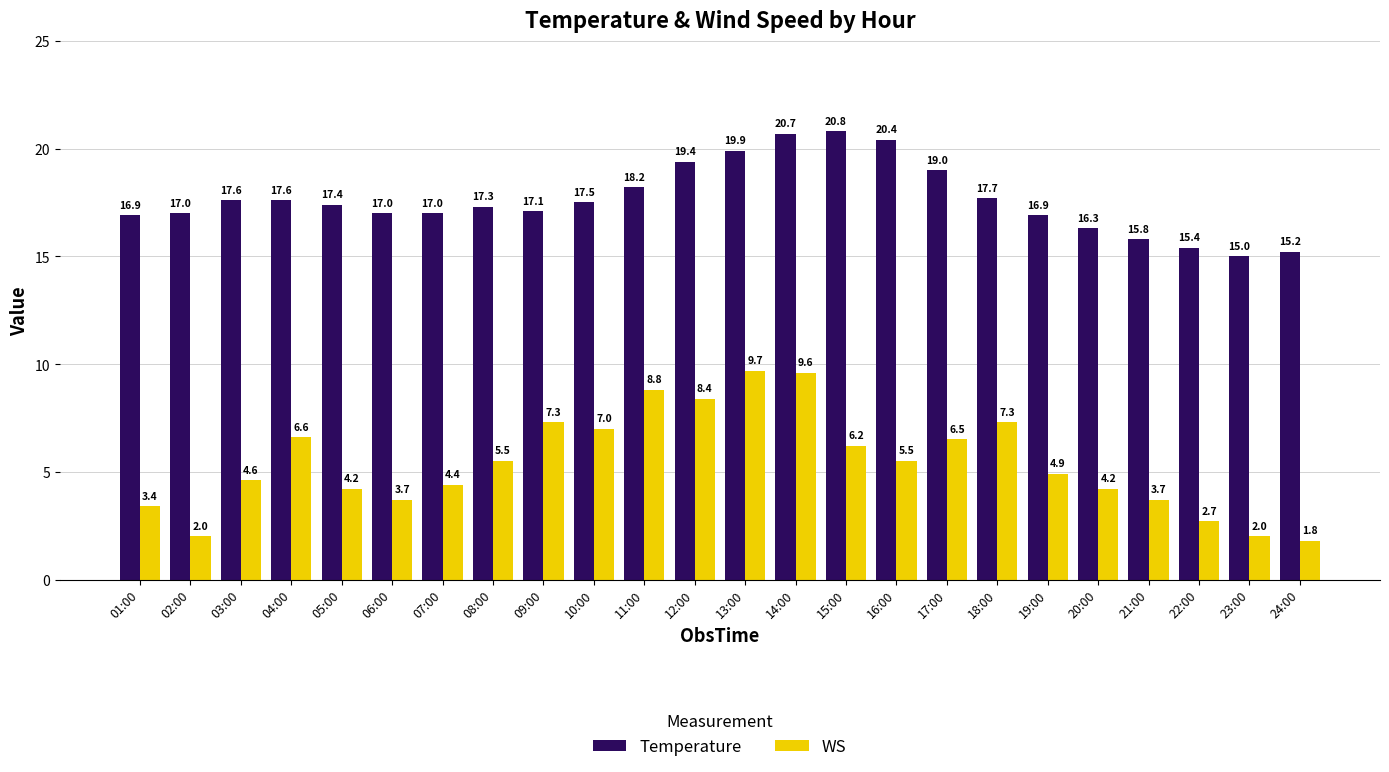

What position from the left is 02:00?

2